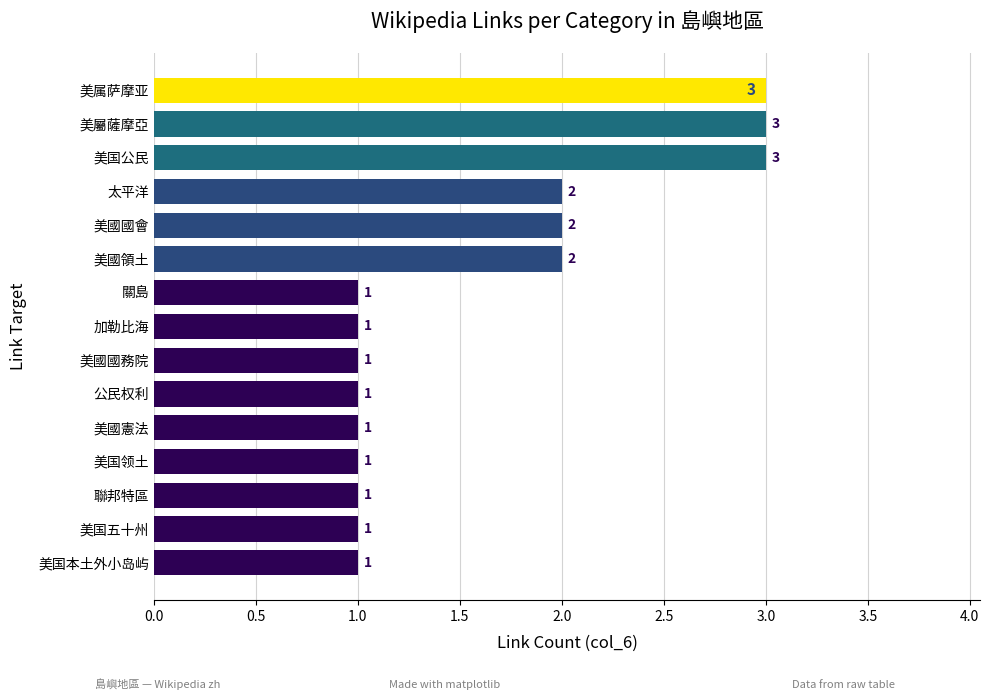

Count the number of data series in this chart.

1